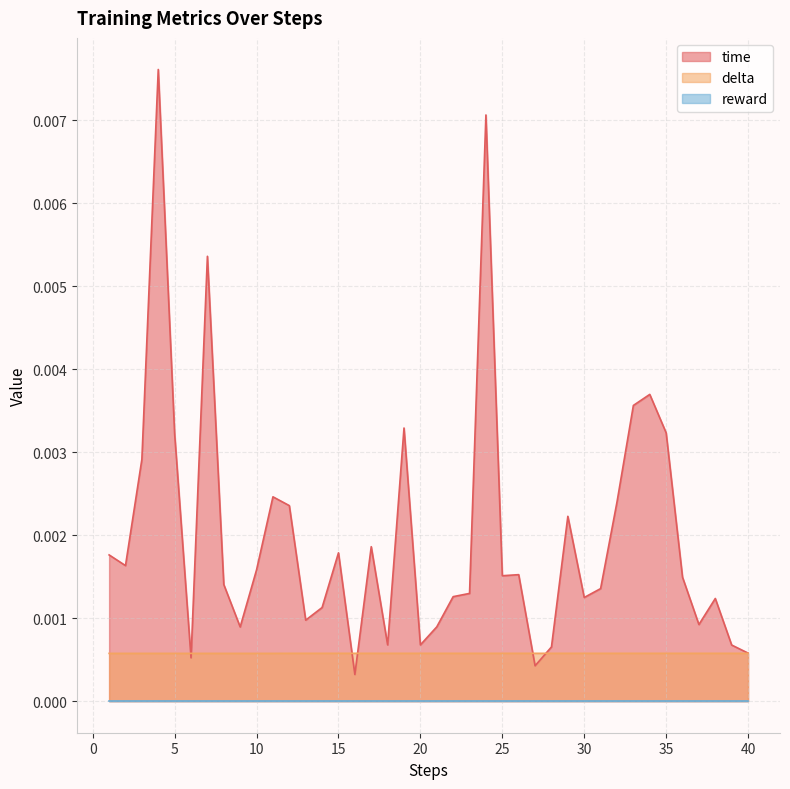

The value of delta at 13 is 0.0. True or false?

False